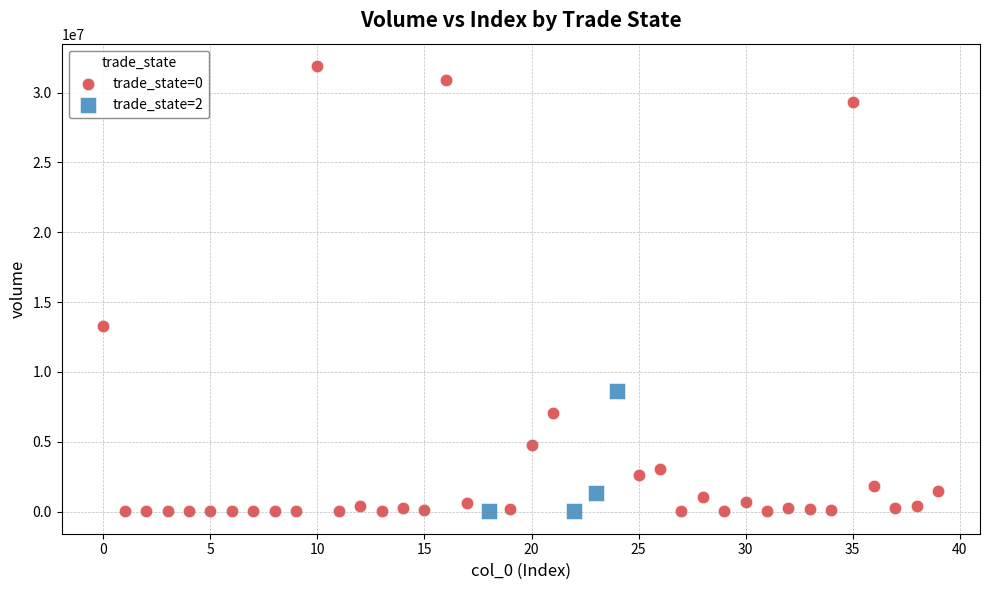

What are all the series names shown in the legend?

trade_state=0, trade_state=2